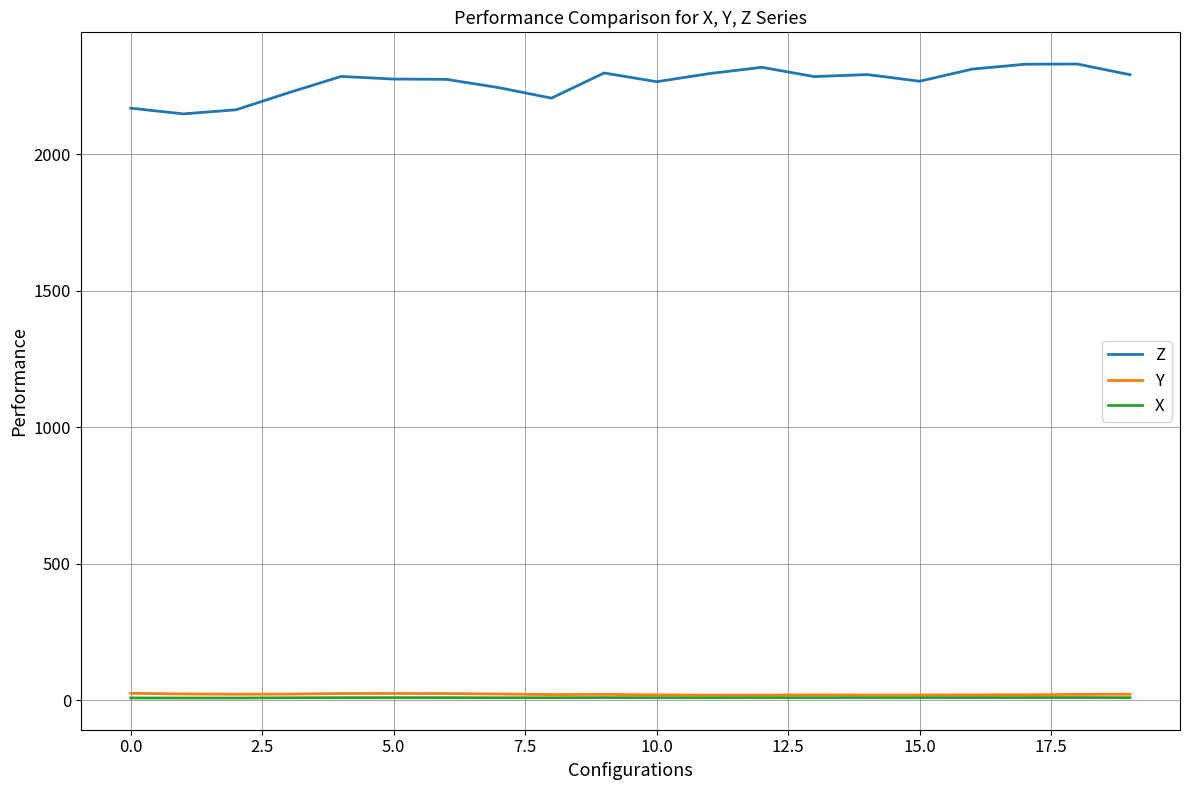

What is the greatest value displayed?

2331.1